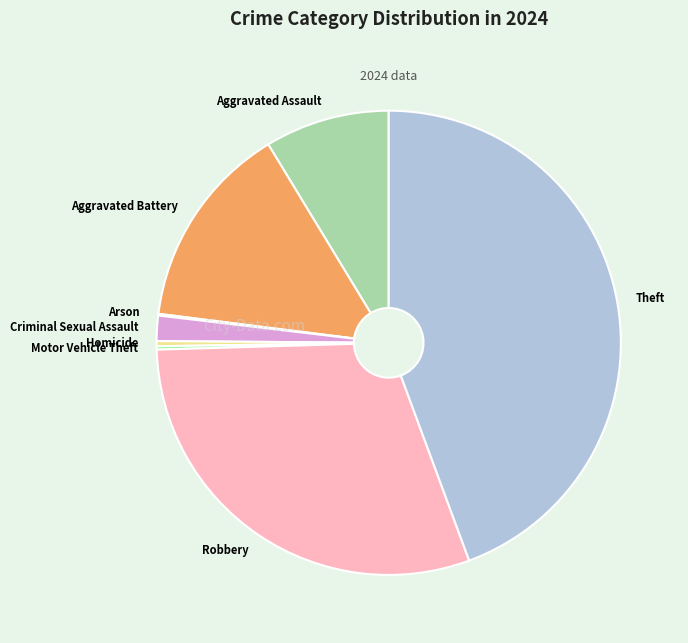

Combined, do Aggravated Assault and Robbery account for over 50%?

No